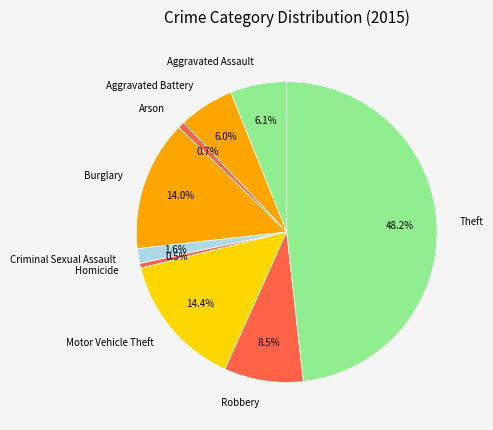

Between Theft and Criminal Sexual Assault, which is larger?

Theft